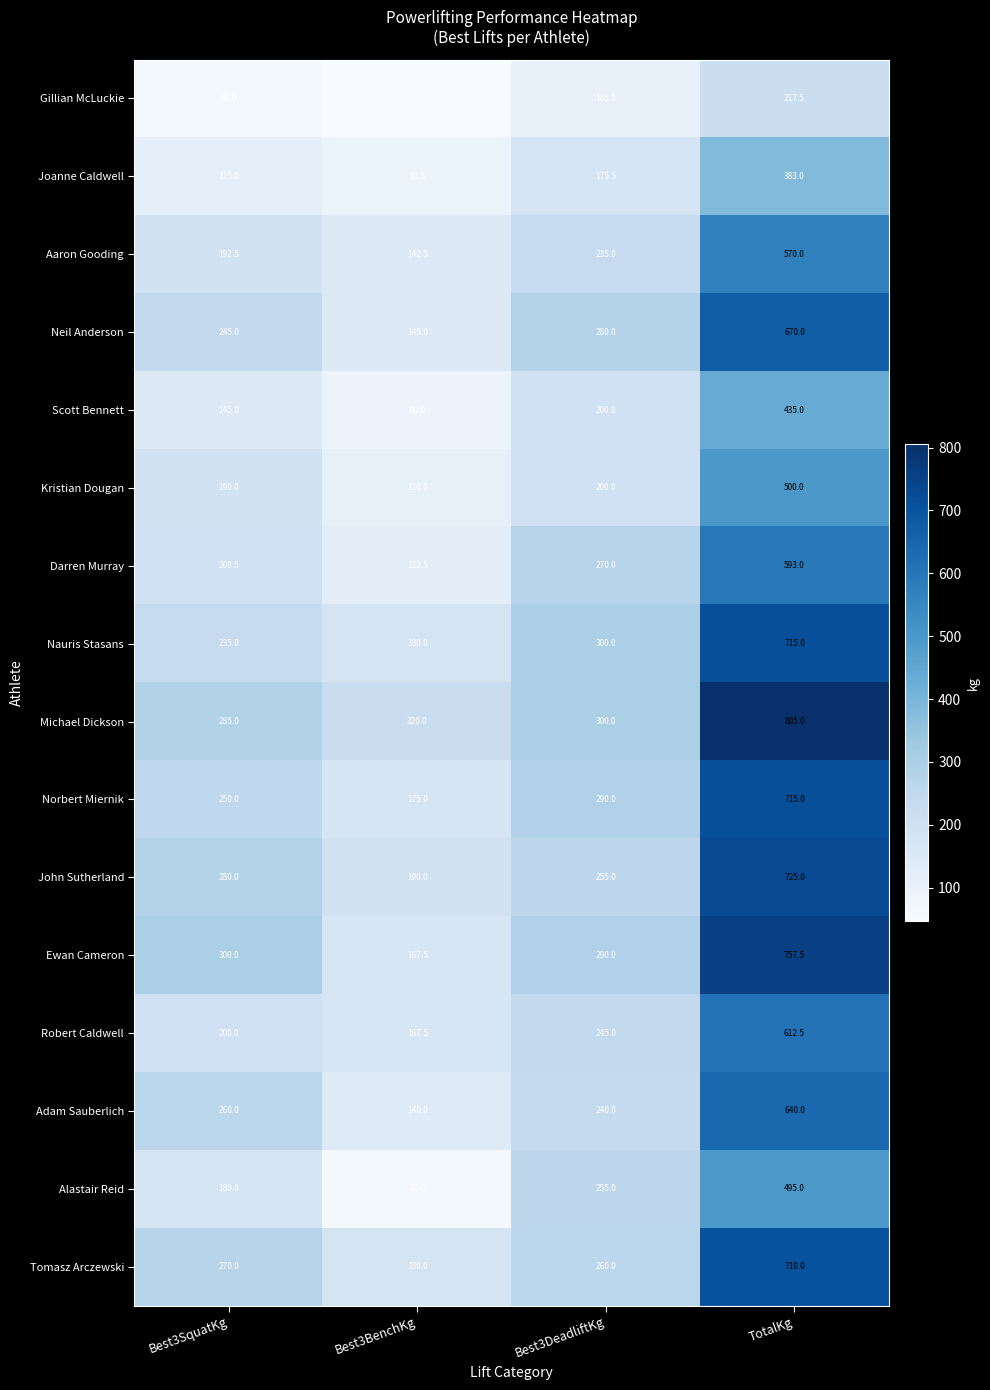

What is the sum of the Tomasz Arczewski values at Best3SquatKg and TotalKg?

980.0